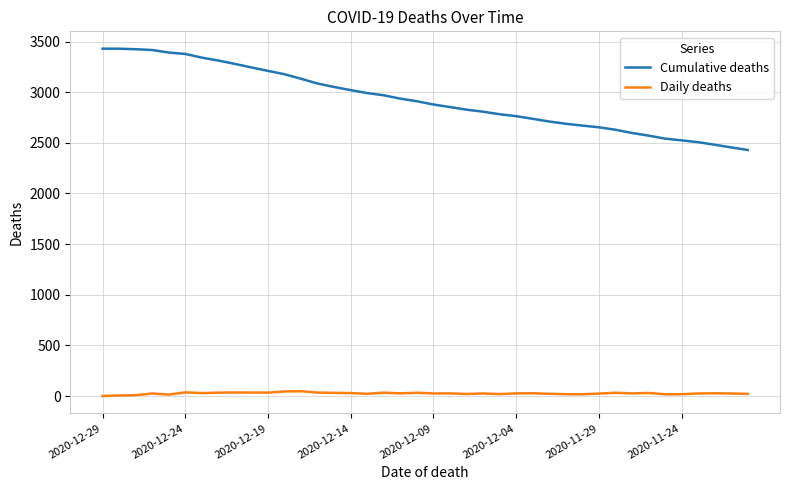

True or false: Cumulative deaths and Daily deaths intersect in this chart.

False